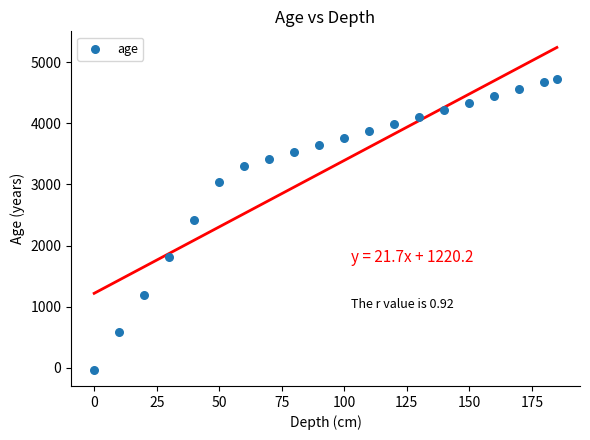

What Y value in the scatter plot is closest to 2350?

2420